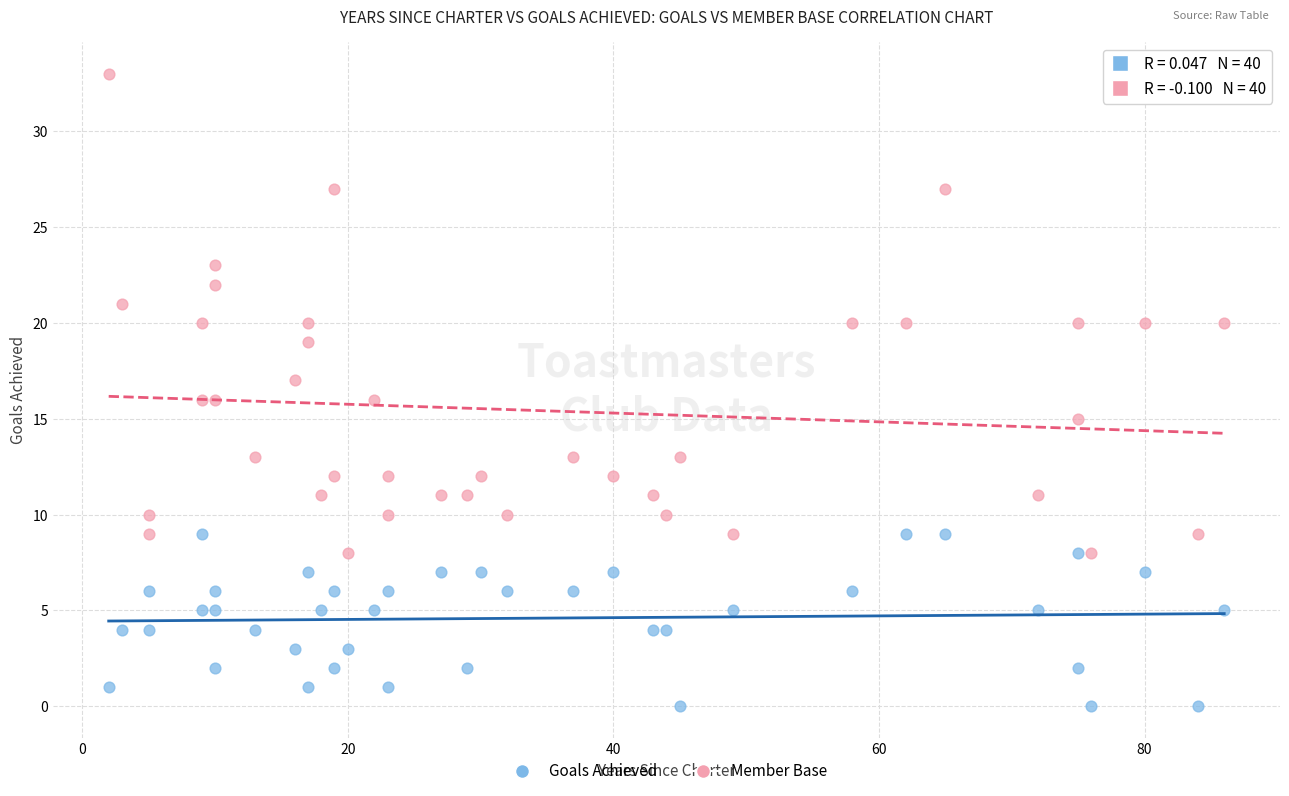

Across all data points, what is the range of Y values (max minus min)?

33